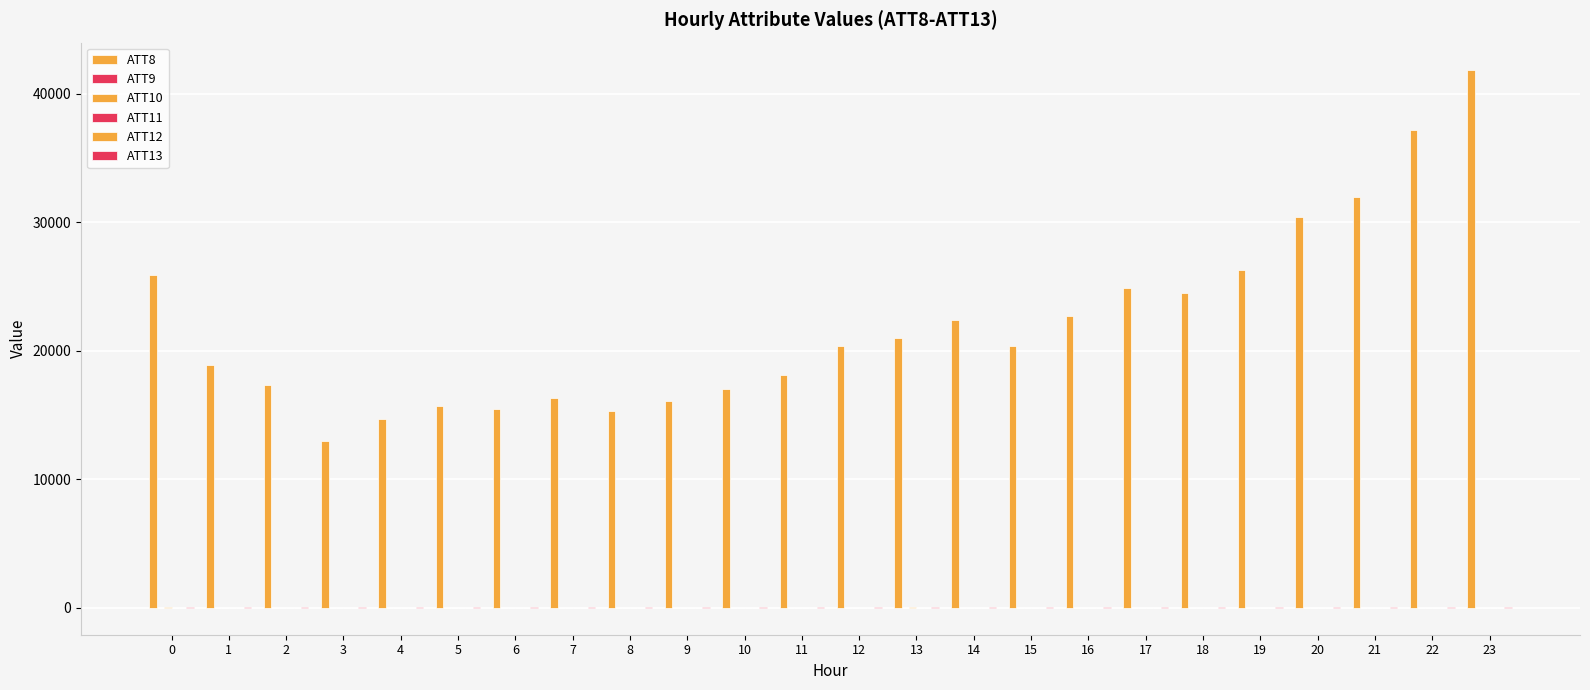

How many data points does each series have?

24